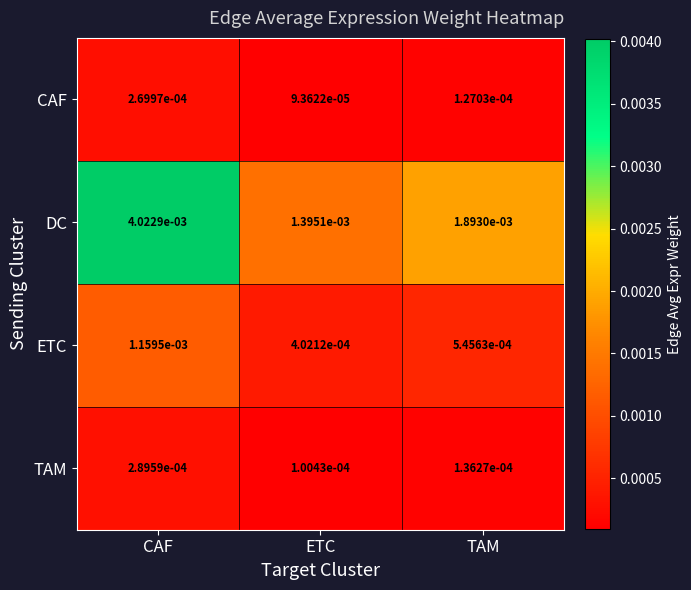

List the series in order of their peak value, highest first.

DC, ETC, TAM, CAF